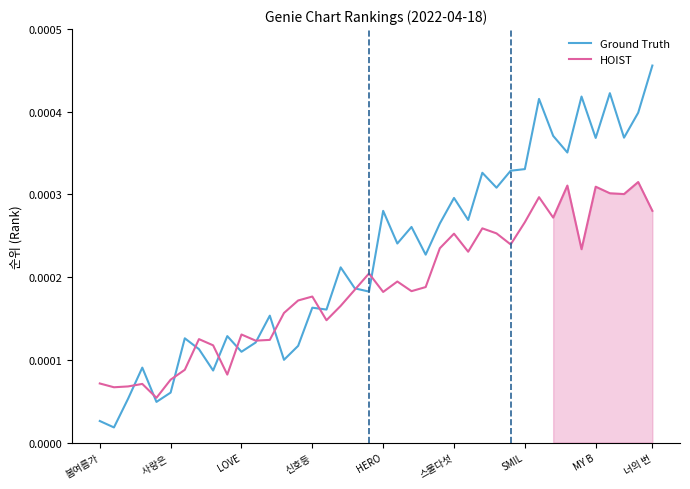

True or false: HOIST and Ground Truth intersect in this chart.

True